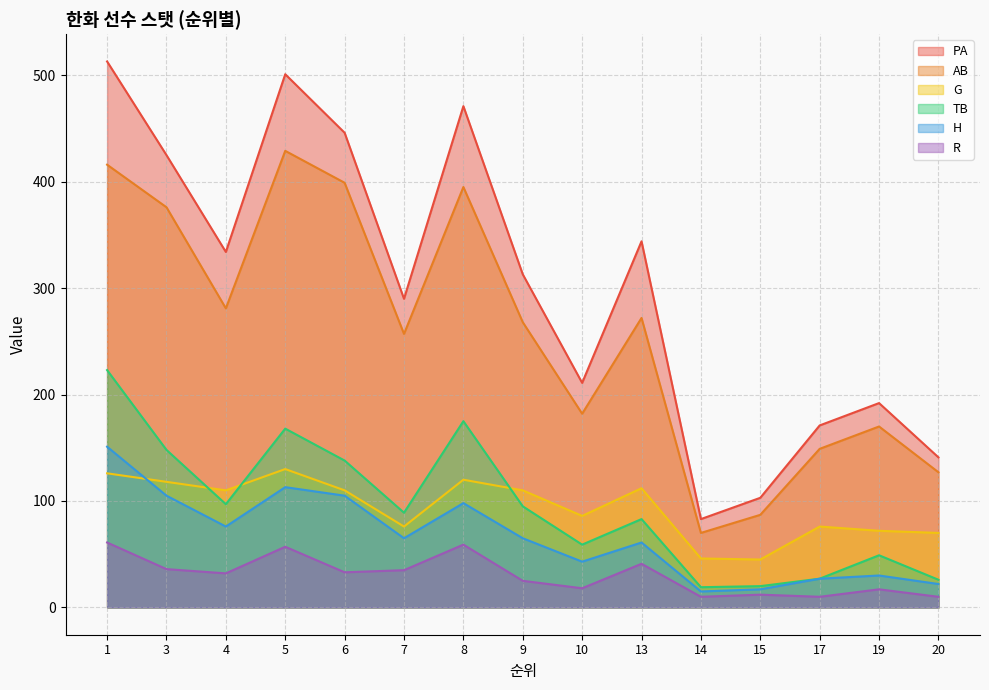

What is the difference between the maximum and minimum values in the TB series?

204